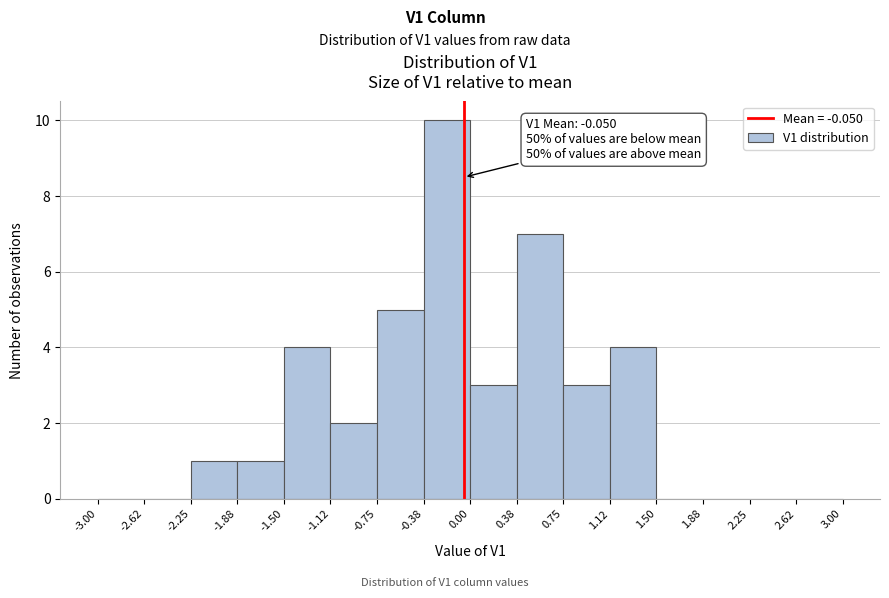

Which range on the x-axis has the tallest bar?

-0.38 to 0.00